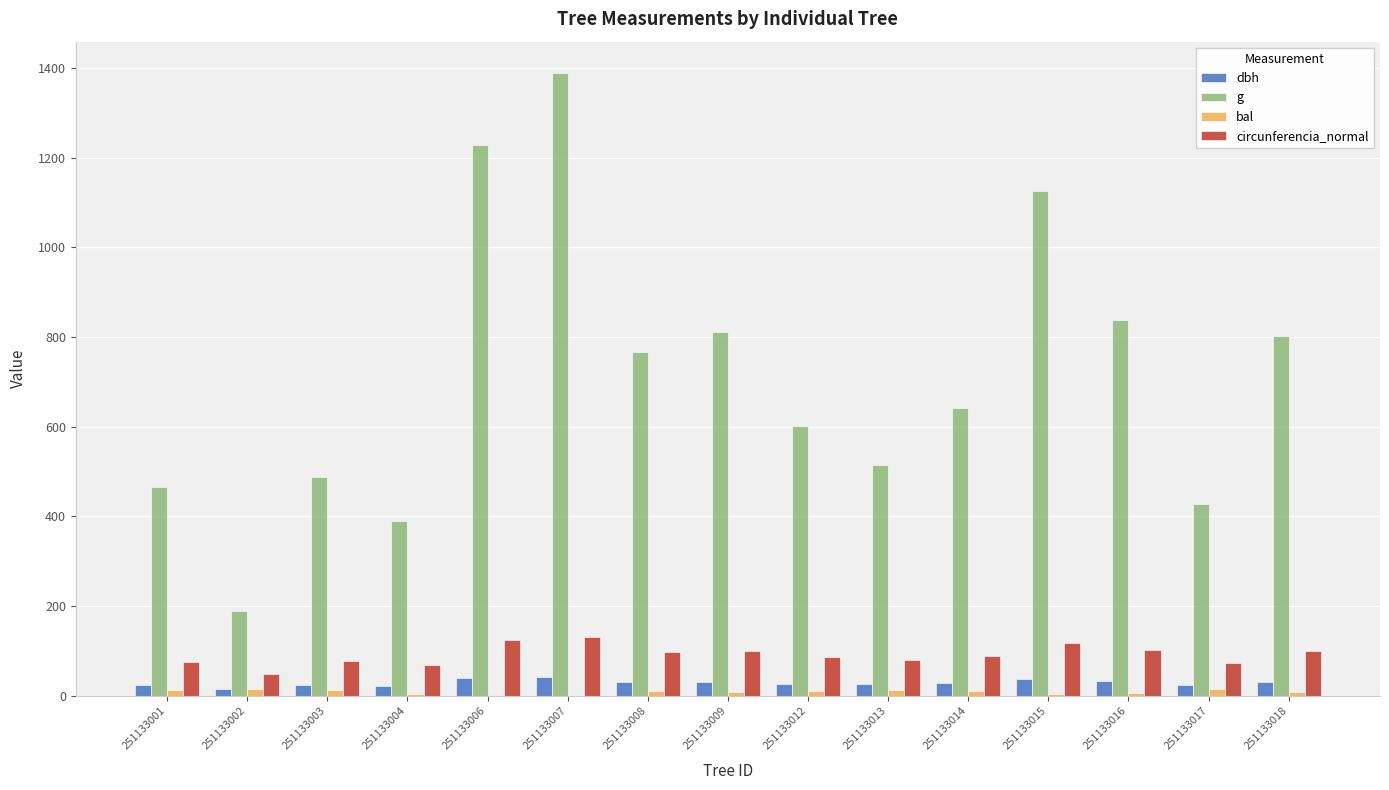

What is the maximum value shown in the chart?

1388.7